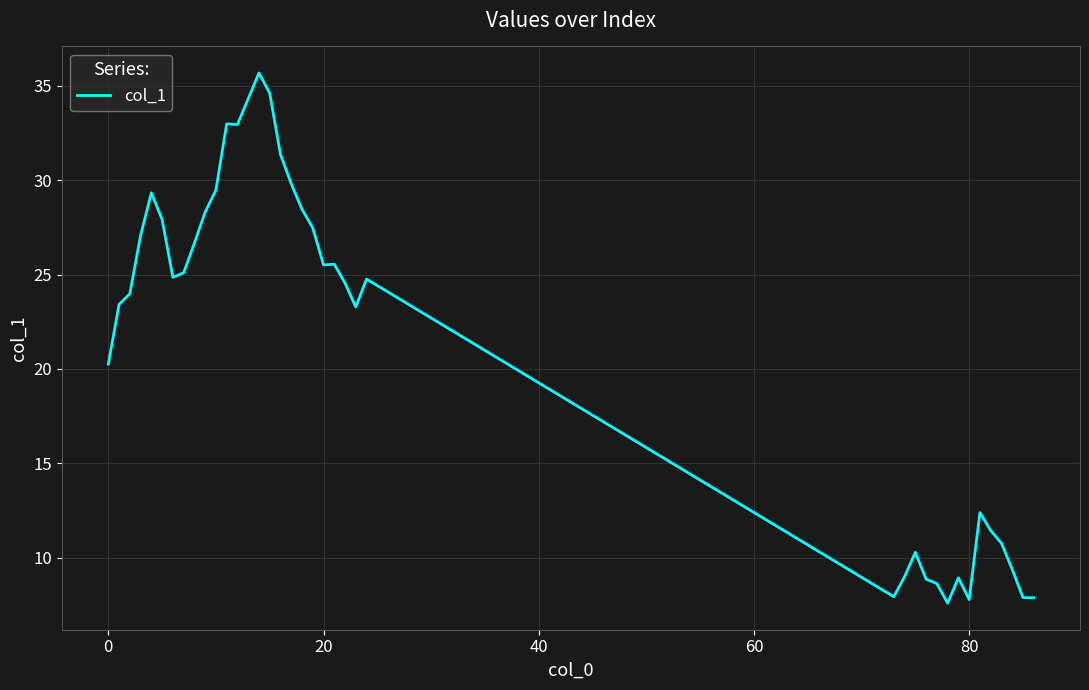

What is the minimum value shown in the chart?

7.6